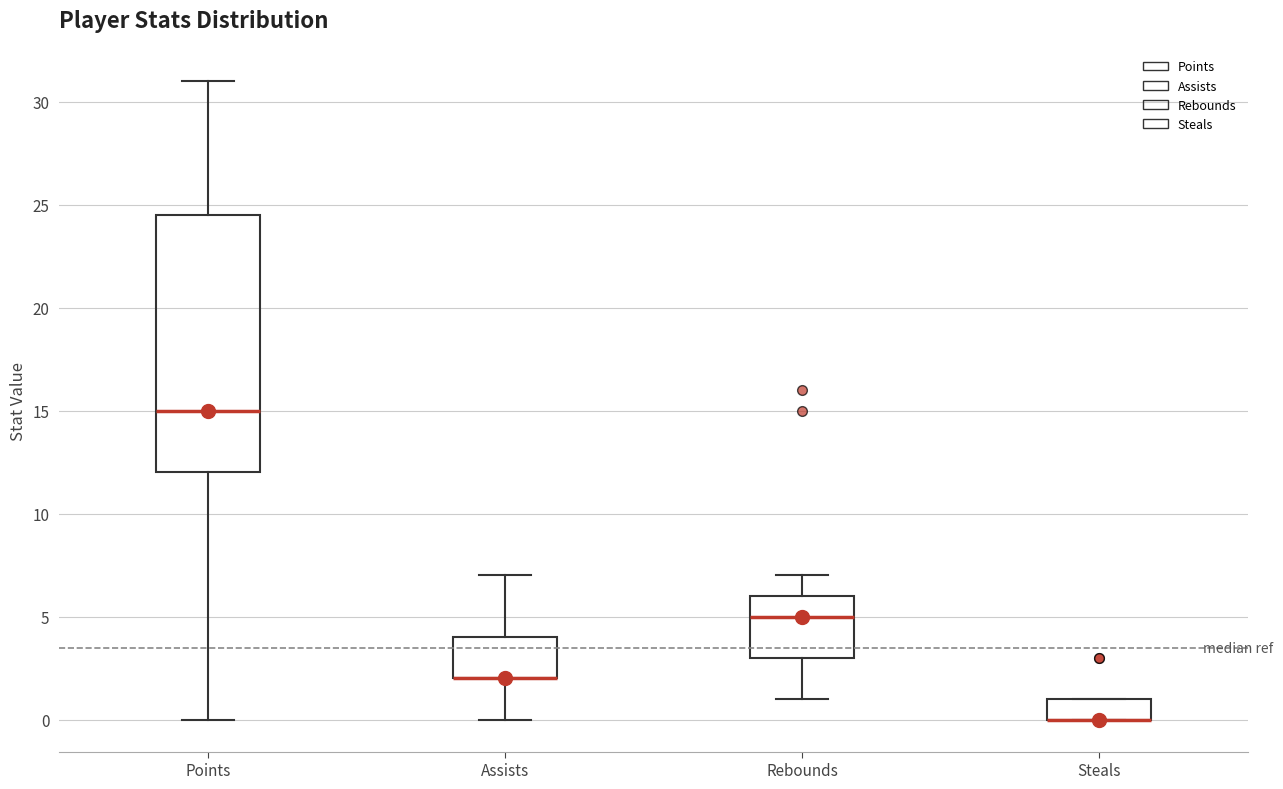

Where does the lower whisker of the box for Rebounds end on the y-axis? The values are not printed on the chart, so give them approximately, as read against the axis.

1.0